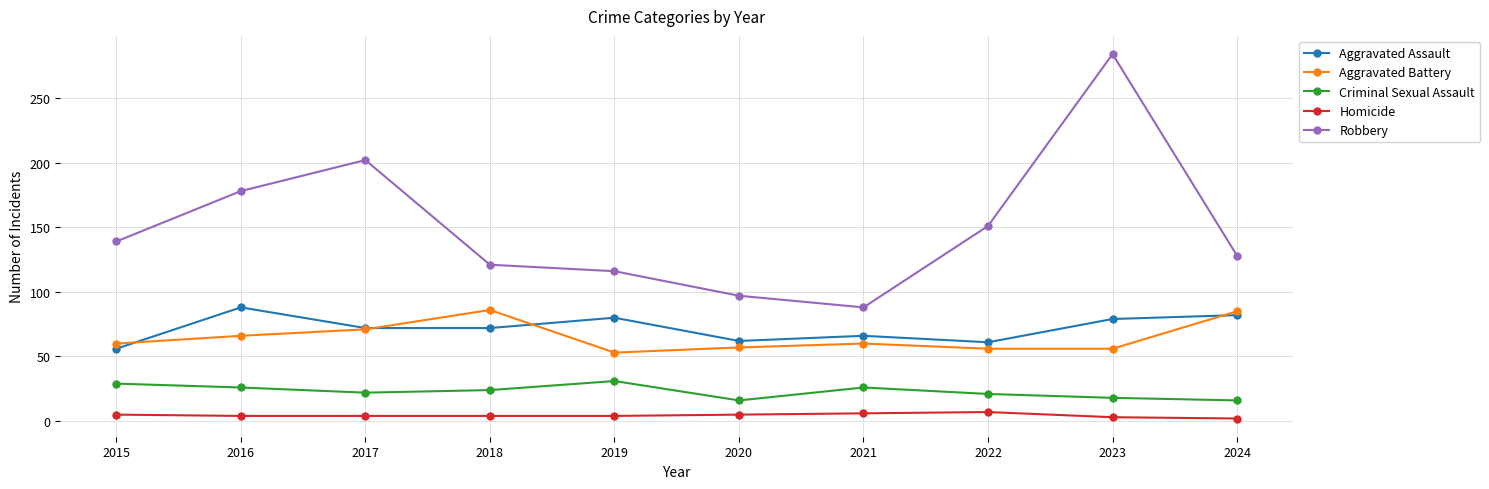

What is the value of the Aggravated Assault point at the 7th from the left?

66